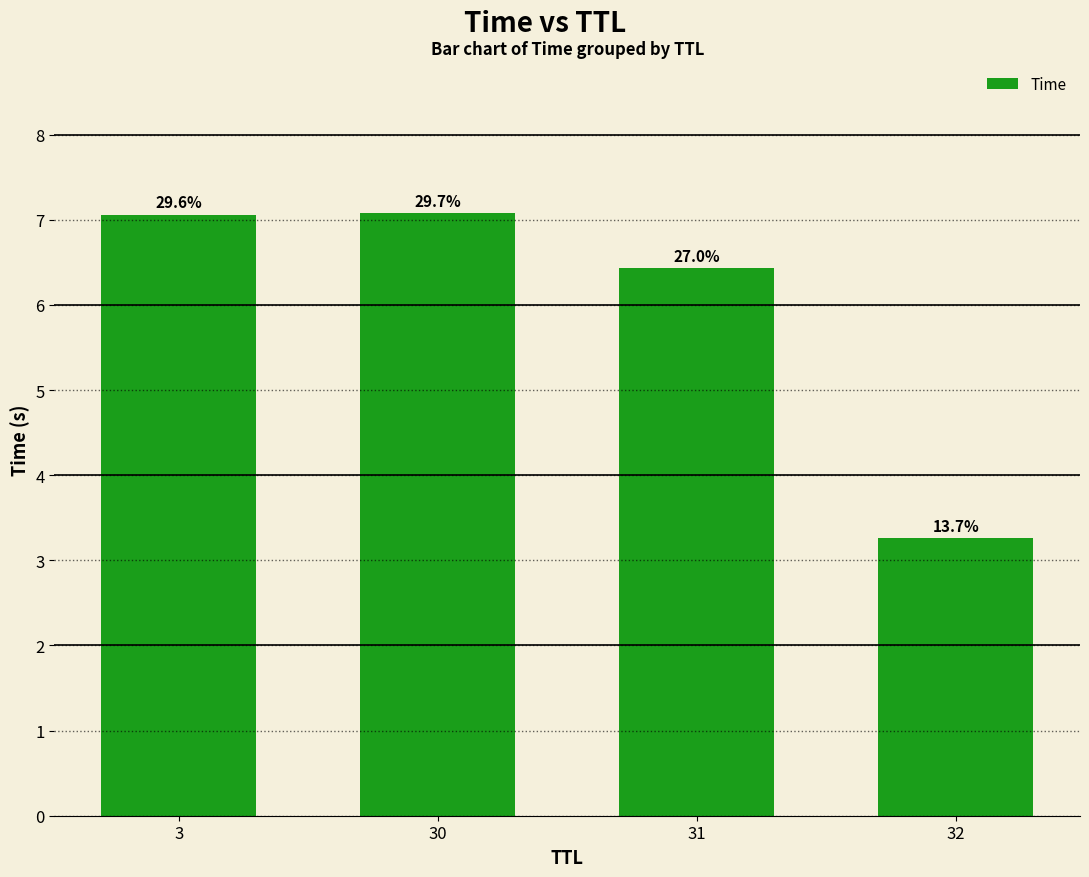

Read the value at 3.

7.1